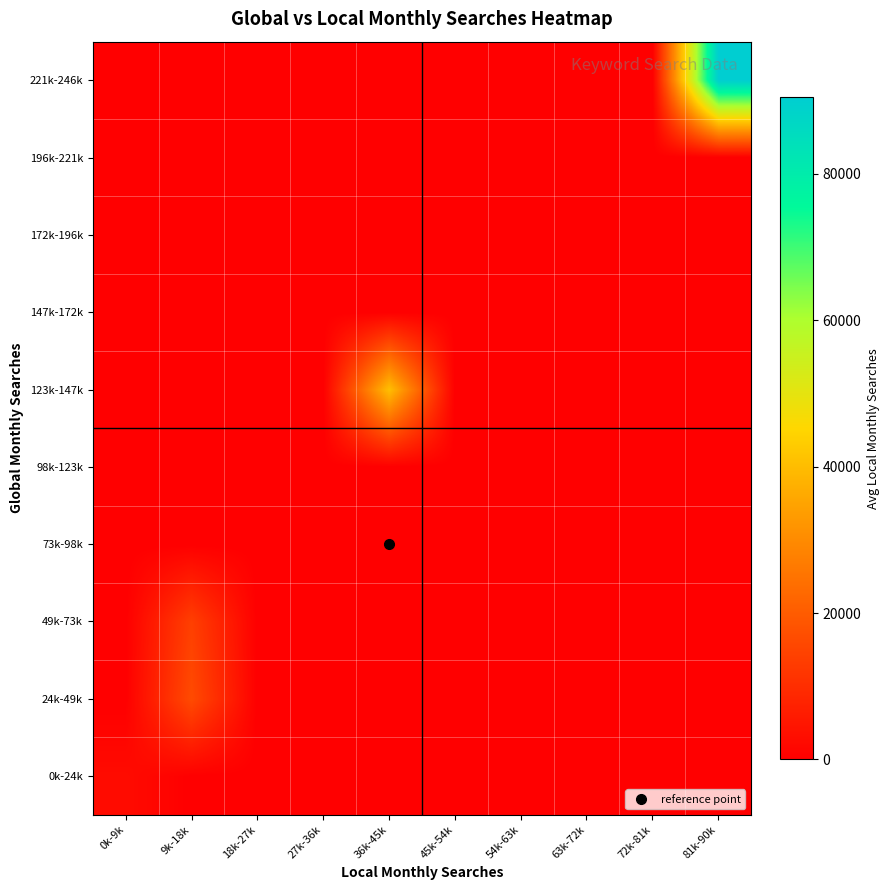

Reading left to right, list all the values displayed in this chart.

0k-24k: 0k-9k=2631.4	9k-18k=0.0	18k-27k=0.0	27k-36k=0.0	36k-45k=0.0	45k-54k=0.0	54k-63k=0.0	63k-72k=0.0	72k-81k=0.0	81k-90k=0.0
24k-49k: 0k-9k=0.0	9k-18k=16450.0	18k-27k=0.0	27k-36k=0.0	36k-45k=0.0	45k-54k=0.0	54k-63k=0.0	63k-72k=0.0	72k-81k=0.0	81k-90k=0.0
49k-73k: 0k-9k=0.0	9k-18k=14000.0	18k-27k=0.0	27k-36k=0.0	36k-45k=0.0	45k-54k=0.0	54k-63k=0.0	63k-72k=0.0	72k-81k=0.0	81k-90k=0.0
73k-98k: 0k-9k=0.0	9k-18k=0.0	18k-27k=0.0	27k-36k=0.0	36k-45k=0.0	45k-54k=0.0	54k-63k=0.0	63k-72k=0.0	72k-81k=0.0	81k-90k=0.0
98k-123k: 0k-9k=0.0	9k-18k=0.0	18k-27k=0.0	27k-36k=0.0	36k-45k=0.0	45k-54k=0.0	54k-63k=0.0	63k-72k=0.0	72k-81k=0.0	81k-90k=0.0
123k-147k: 0k-9k=0.0	9k-18k=0.0	18k-27k=0.0	27k-36k=0.0	36k-45k=40500.0	45k-54k=0.0	54k-63k=0.0	63k-72k=0.0	72k-81k=0.0	81k-90k=0.0
147k-172k: 0k-9k=0.0	9k-18k=0.0	18k-27k=0.0	27k-36k=0.0	36k-45k=0.0	45k-54k=0.0	54k-63k=0.0	63k-72k=0.0	72k-81k=0.0	81k-90k=0.0
172k-196k: 0k-9k=0.0	9k-18k=0.0	18k-27k=0.0	27k-36k=0.0	36k-45k=0.0	45k-54k=0.0	54k-63k=0.0	63k-72k=0.0	72k-81k=0.0	81k-90k=0.0
196k-221k: 0k-9k=0.0	9k-18k=0.0	18k-27k=0.0	27k-36k=0.0	36k-45k=0.0	45k-54k=0.0	54k-63k=0.0	63k-72k=0.0	72k-81k=0.0	81k-90k=0.0
221k-246k: 0k-9k=0.0	9k-18k=0.0	18k-27k=0.0	27k-36k=0.0	36k-45k=0.0	45k-54k=0.0	54k-63k=0.0	63k-72k=0.0	72k-81k=0.0	81k-90k=90500.0